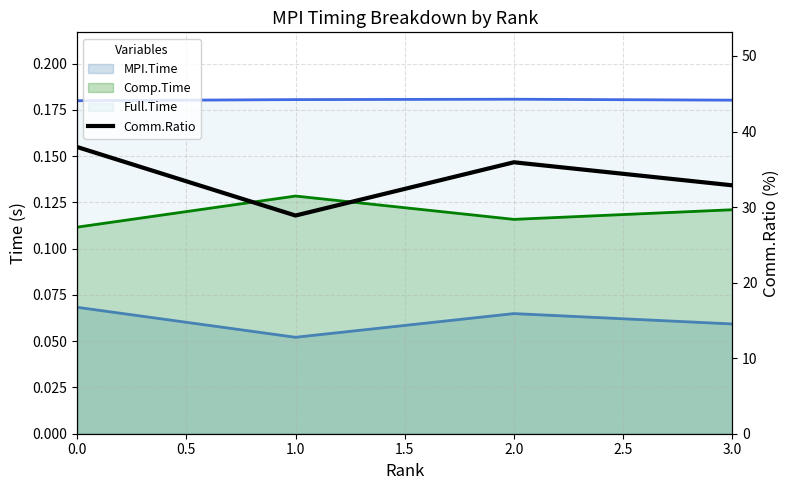

What is the average value?

33.9